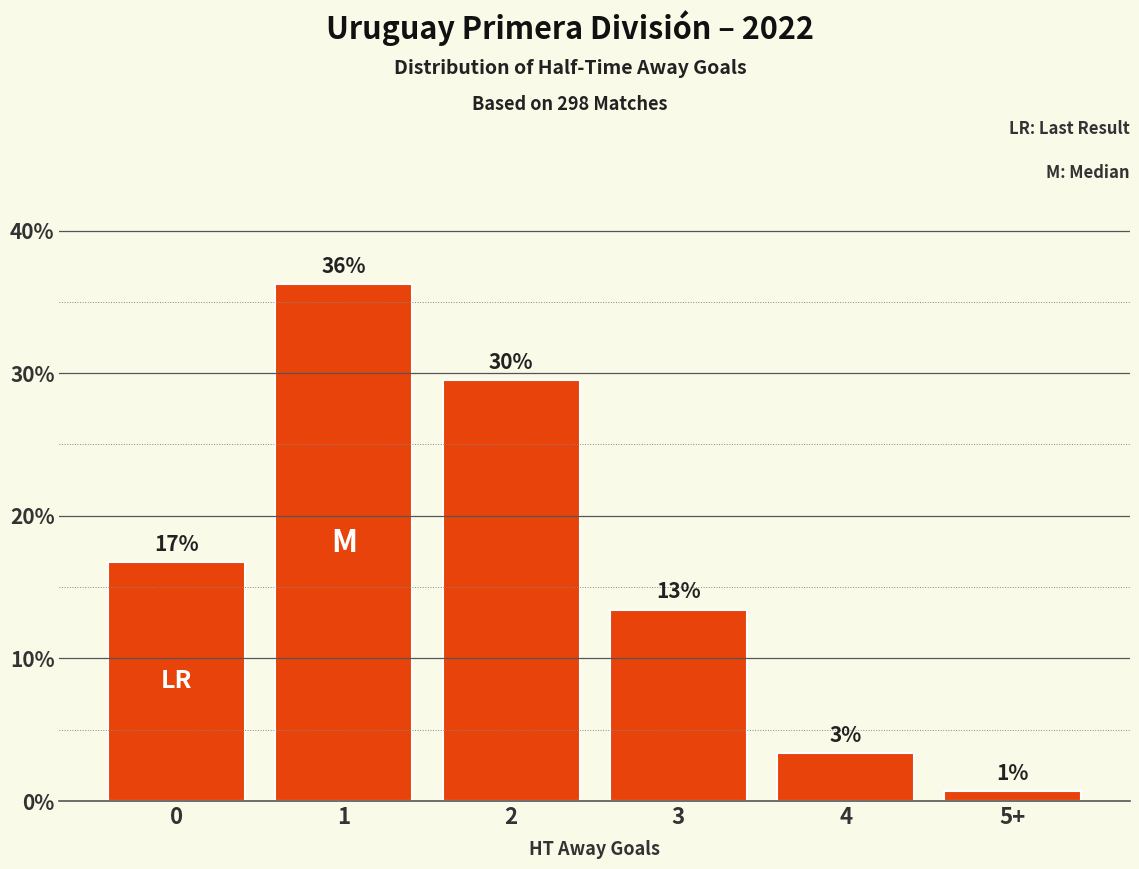

How many bars are there in total?

6